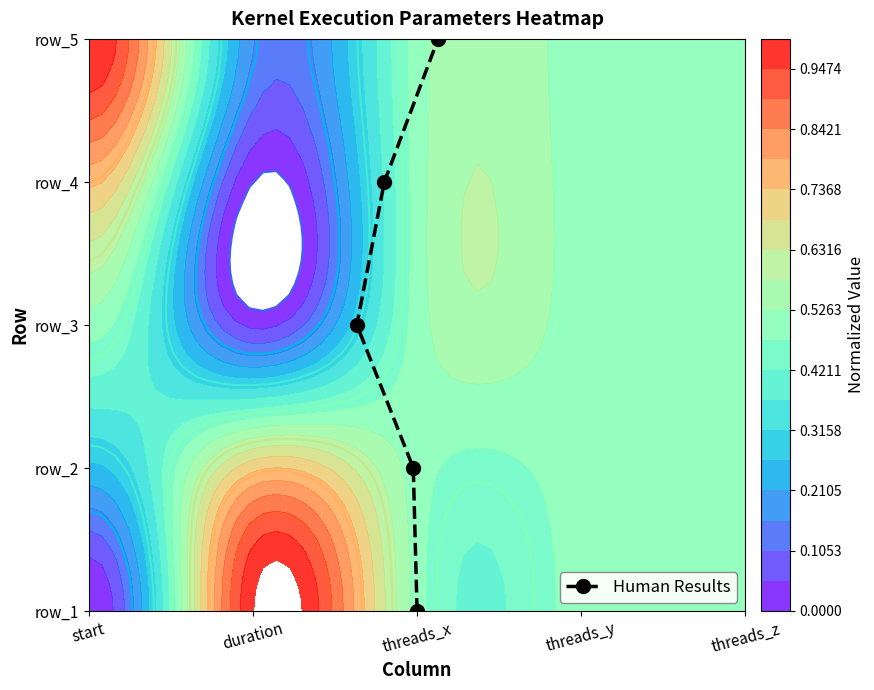

True or false: the data shows 5 at threads_y.

False